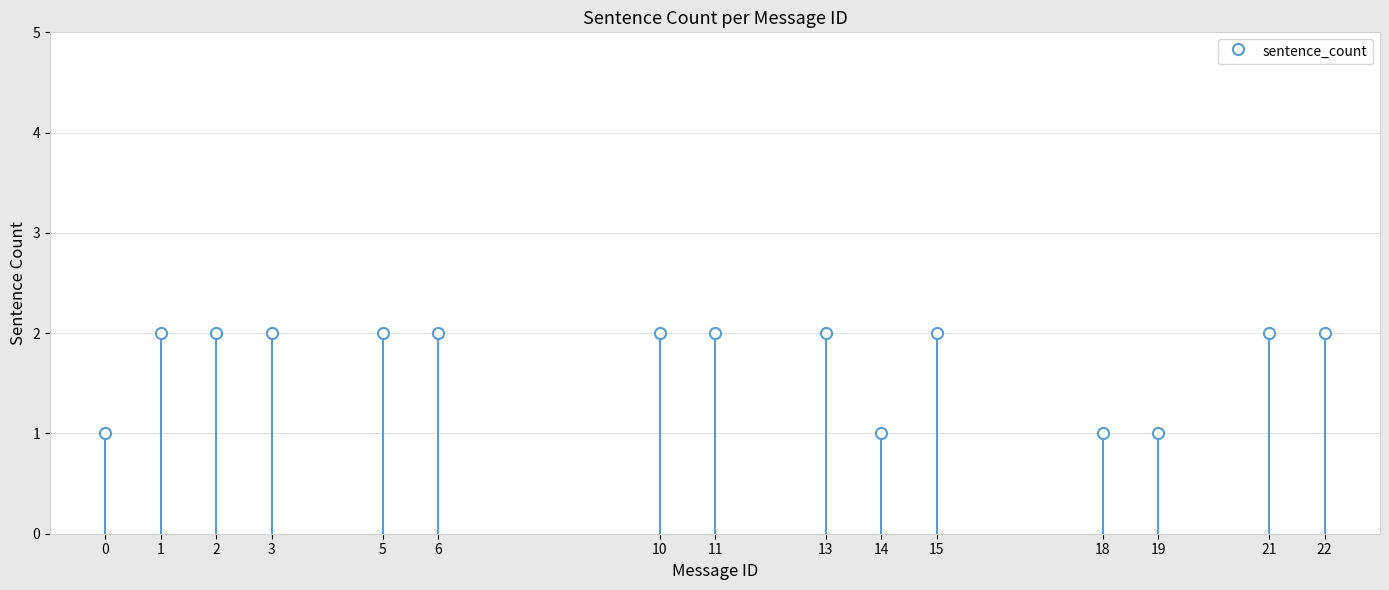

Are the bars grouped side by side (vs. stacked)?

No